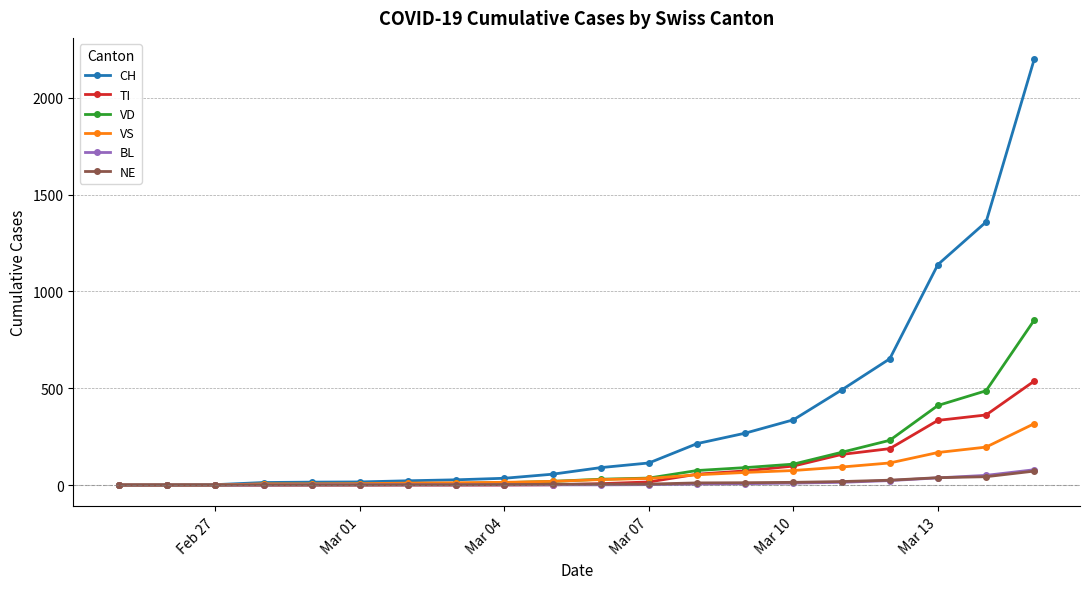

Which series has the widest spread of values?

CH